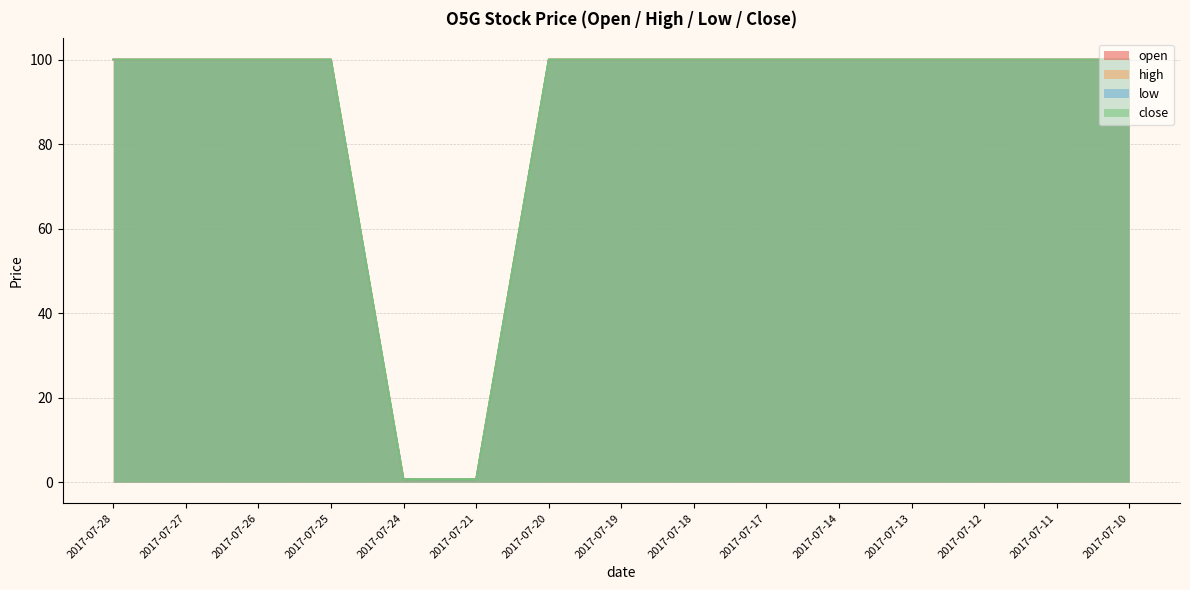

Rank the series by their maximum value, from highest to lowest.

open, high, low, close